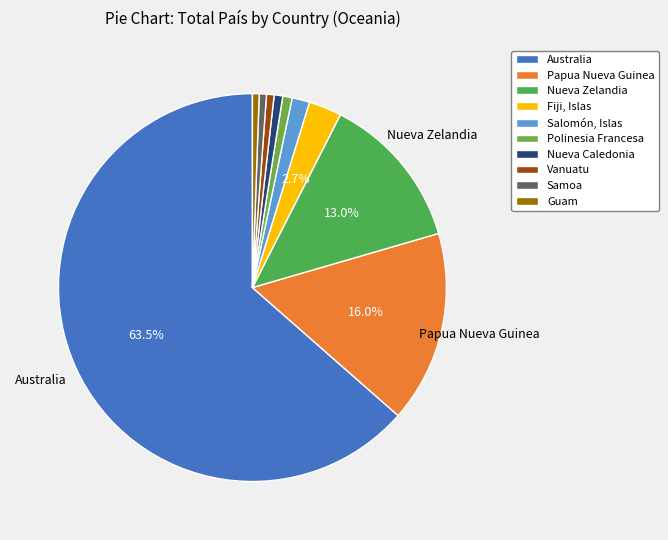

What is the change in value from Fiji, Islas to Salomón, Islas?

-376